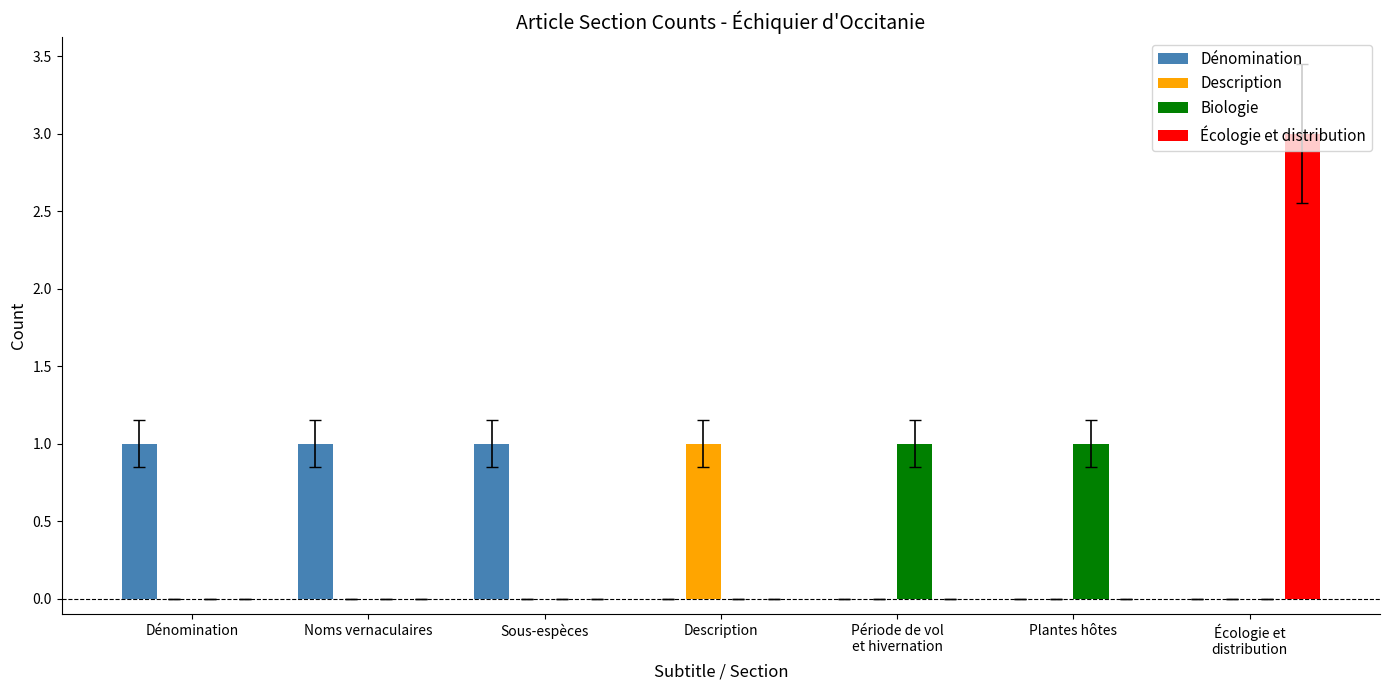

Reading left to right, transcribe all the data shown in this chart.

Dénomination: 1	1	1	0	0	0	0
Description: 0	0	0	1	0	0	0
Biologie: 0	0	0	0	1	1	0
Écologie et distribution: 0	0	0	0	0	0	3